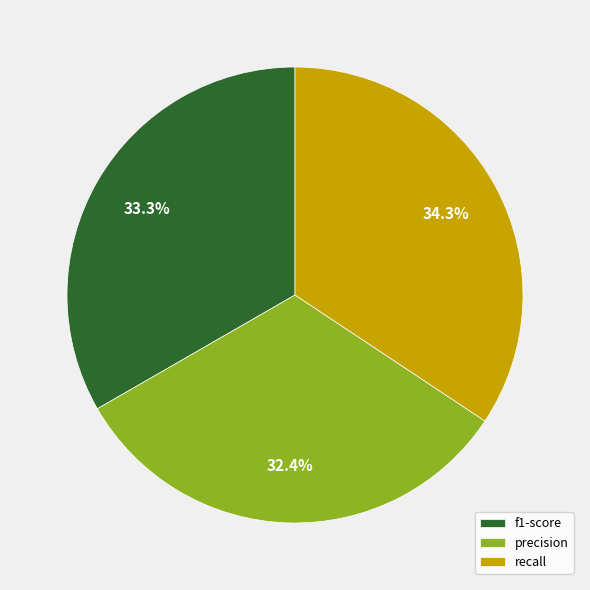

How many segments does this pie chart have?

3